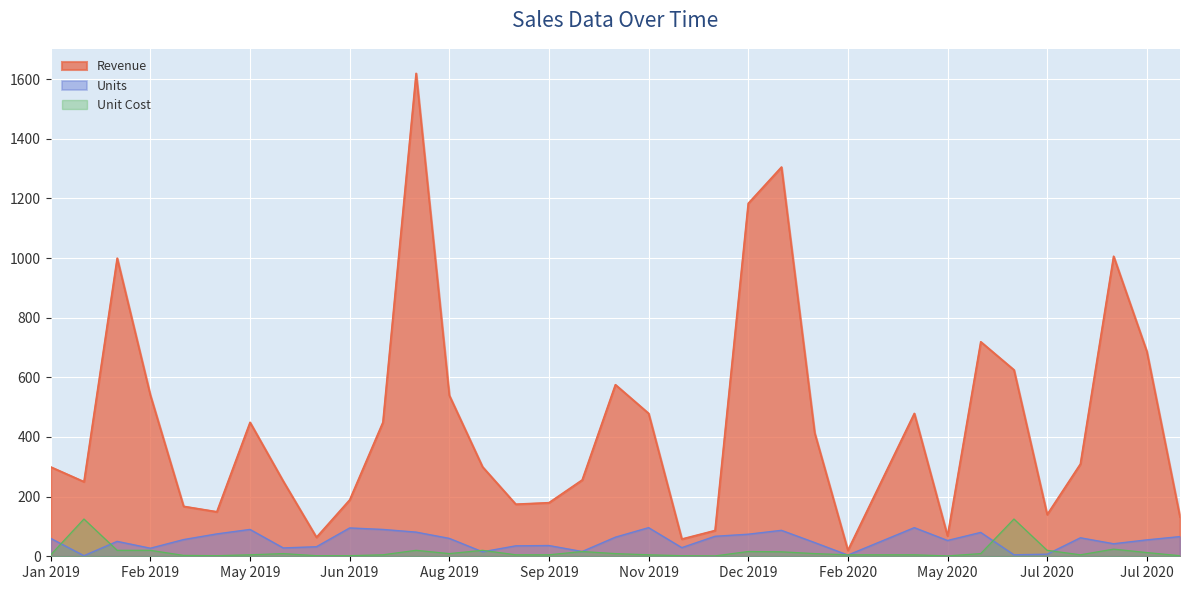

How many lines are shown in the chart?

3